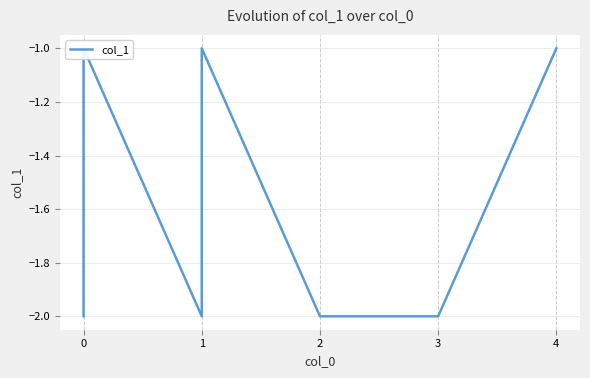

What is the difference between the maximum and second lowest values?

1